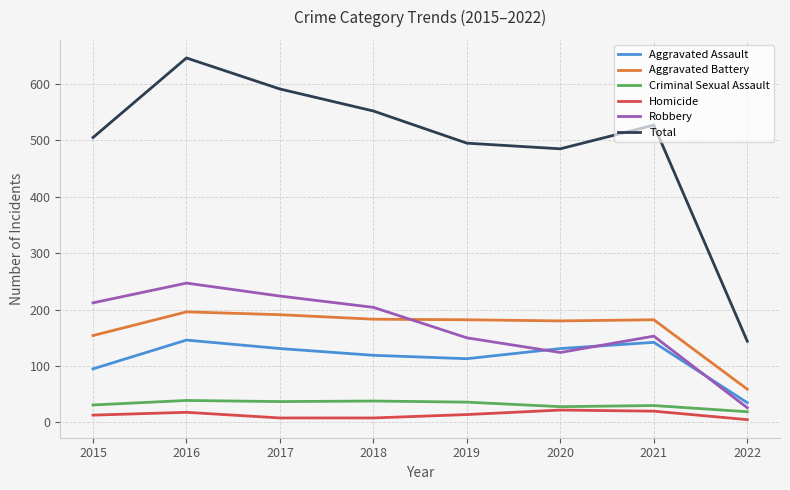

The value of Robbery at 2020 is 175. True or false?

False